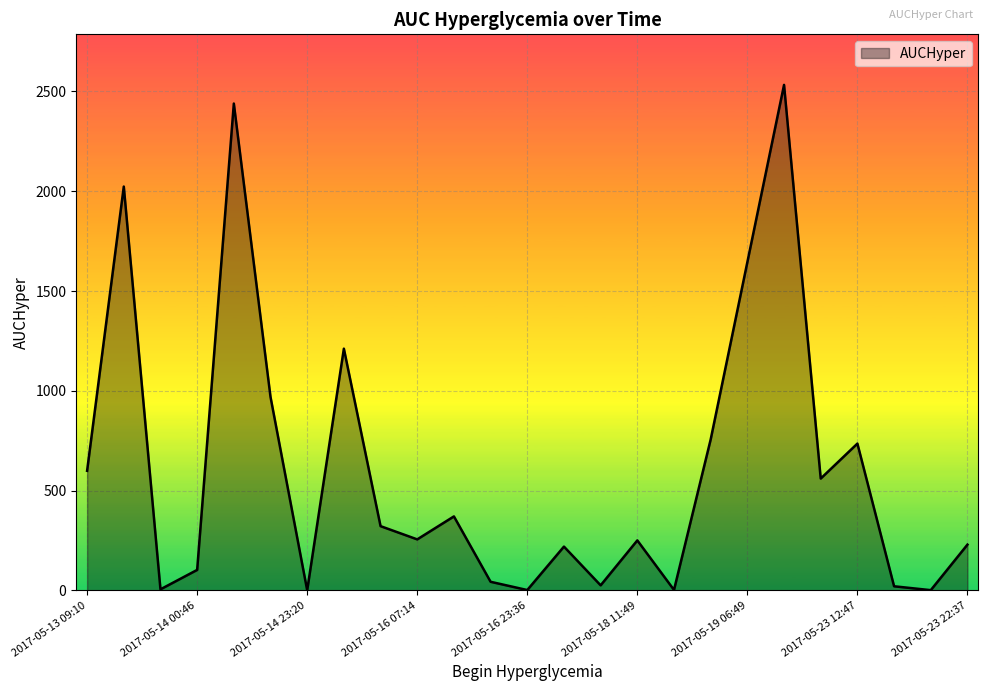

What is the greatest value displayed?

2533.1